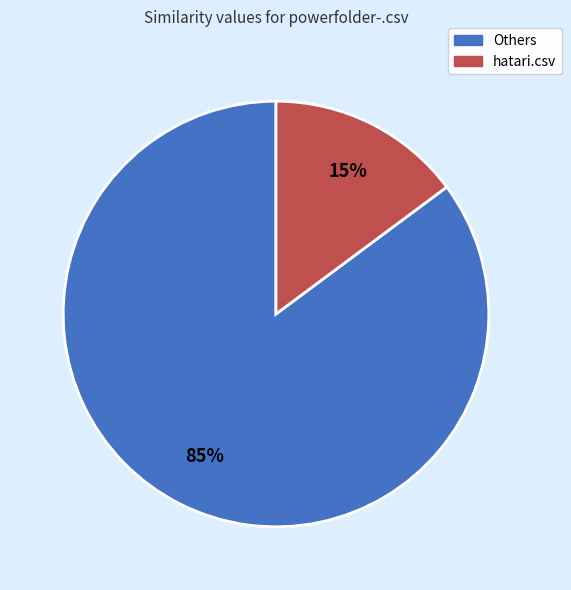

Is it true that Others is 85% of the pie?

True